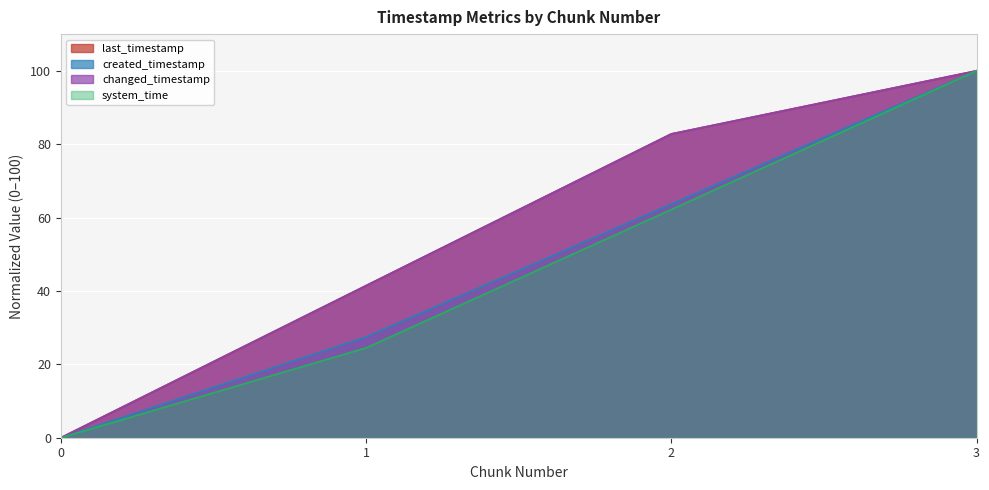

At how many categories does at least one series exceed 8?

3